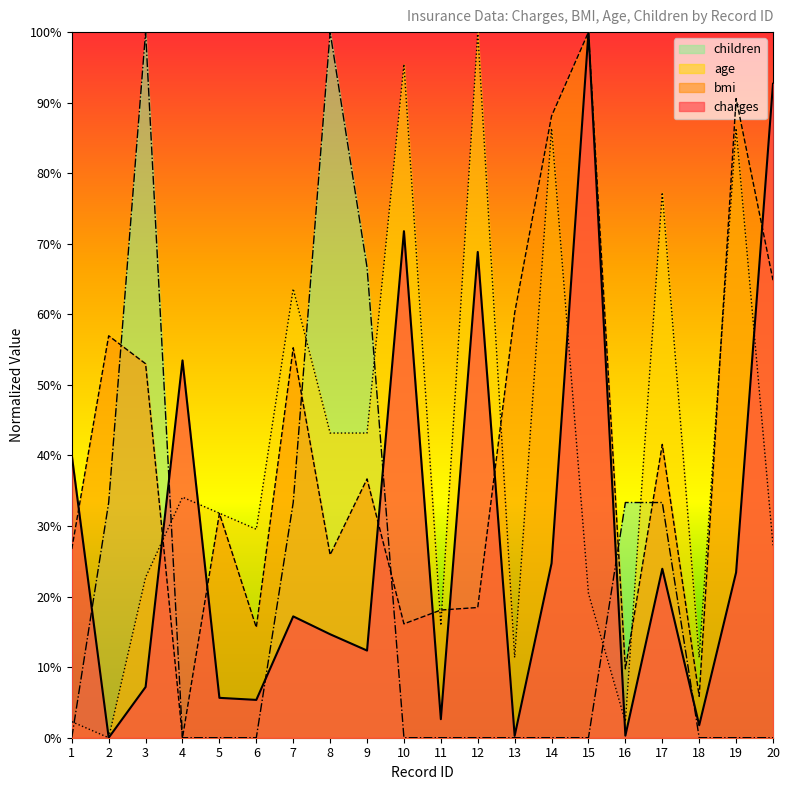

List the series in order of their peak value, lowest first.

charges, bmi, age, children